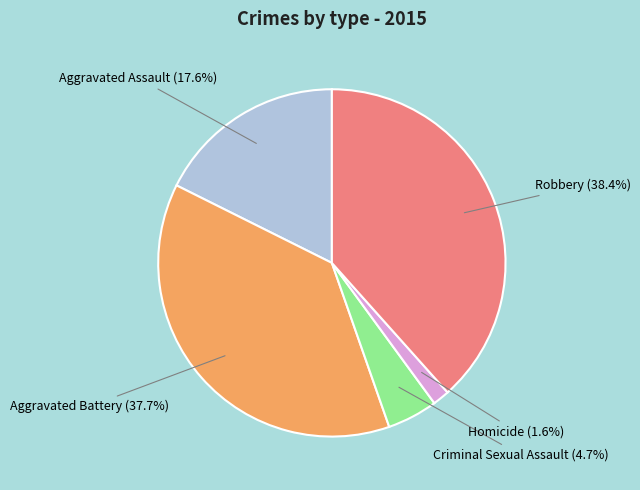

Which category has the biggest portion of the pie?

Robbery